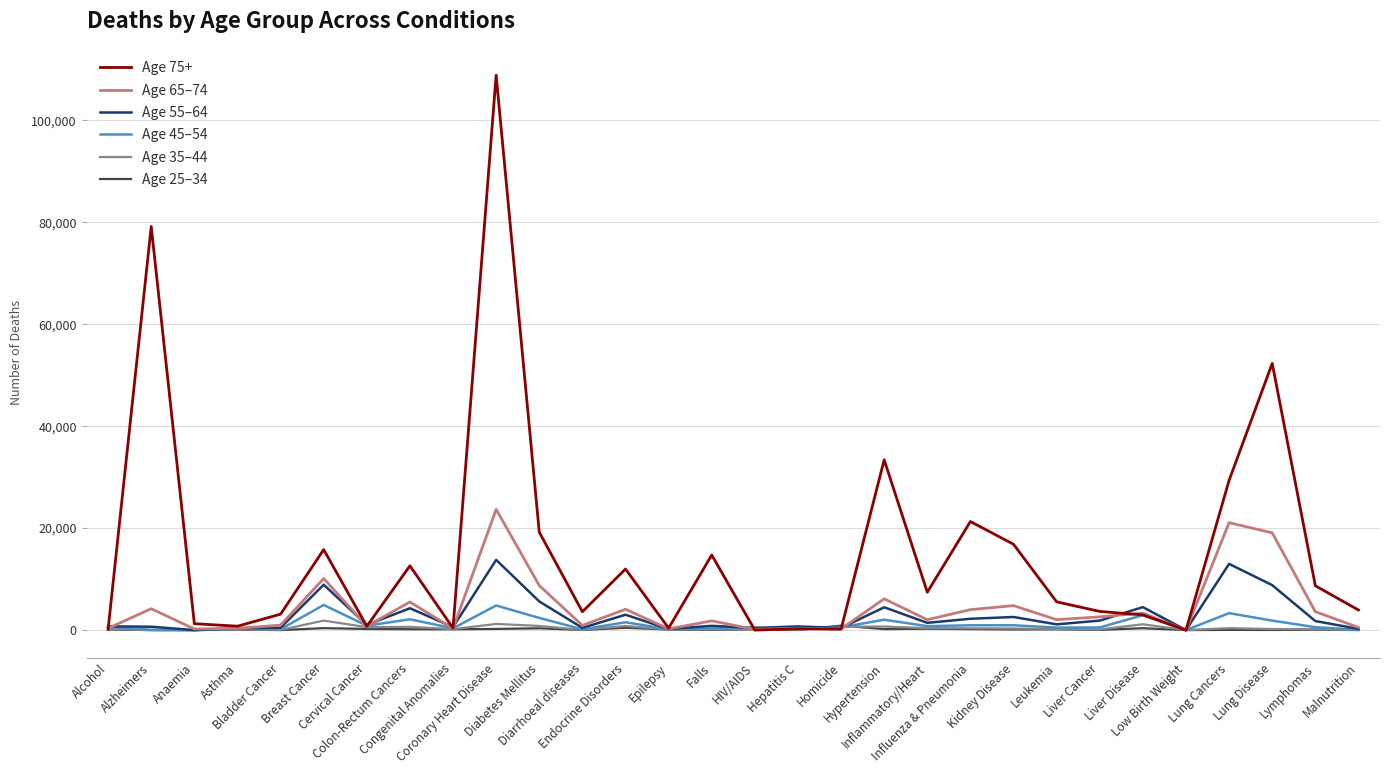

Which series has the widest spread of values?

Age 75+